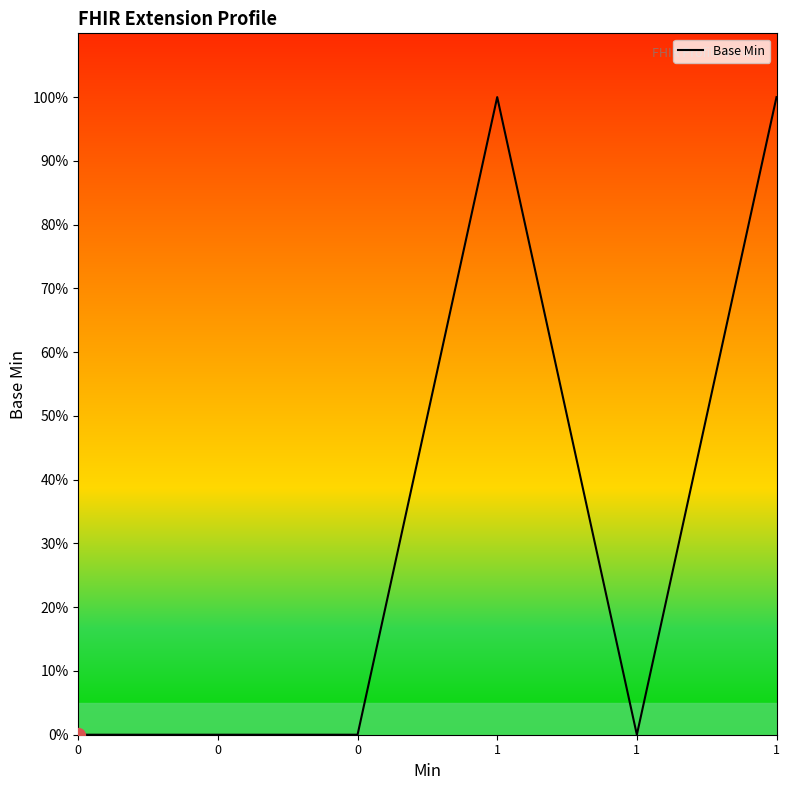

What is the change in value from 0 to 1?

+1